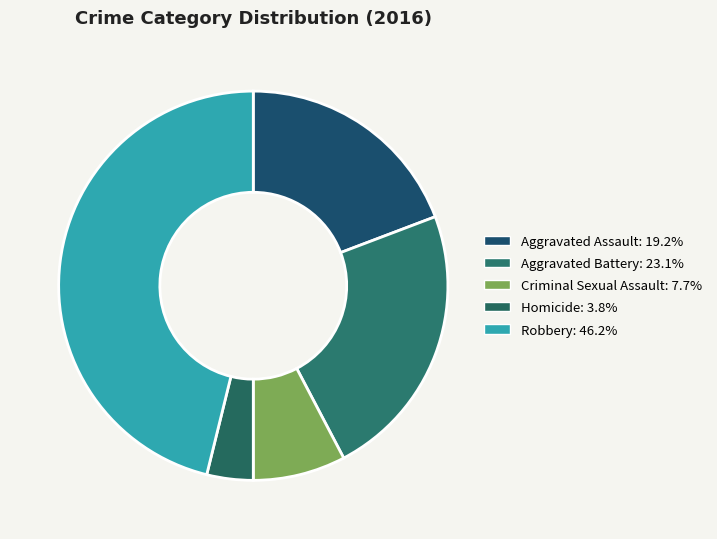

Which category has the smallest portion of the pie?

Homicide